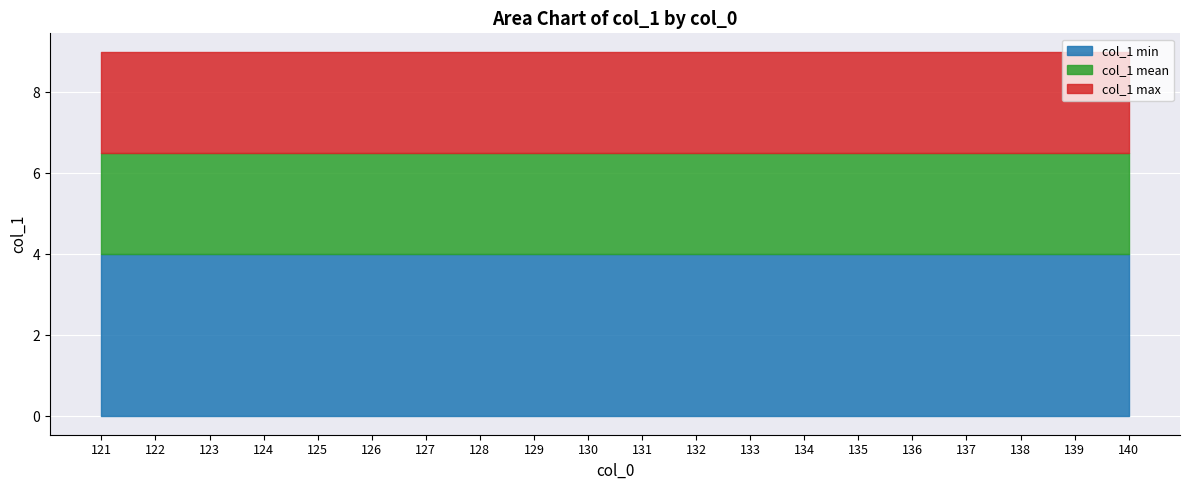

Between 127 and 135, which series saw the biggest shift?

col_1_min